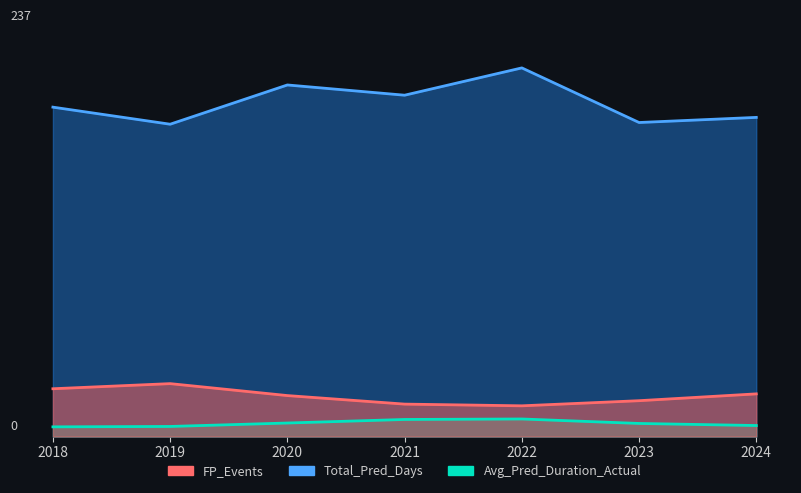

The value of Total_Pred_Days at 2022 is 321.7. True or false?

False